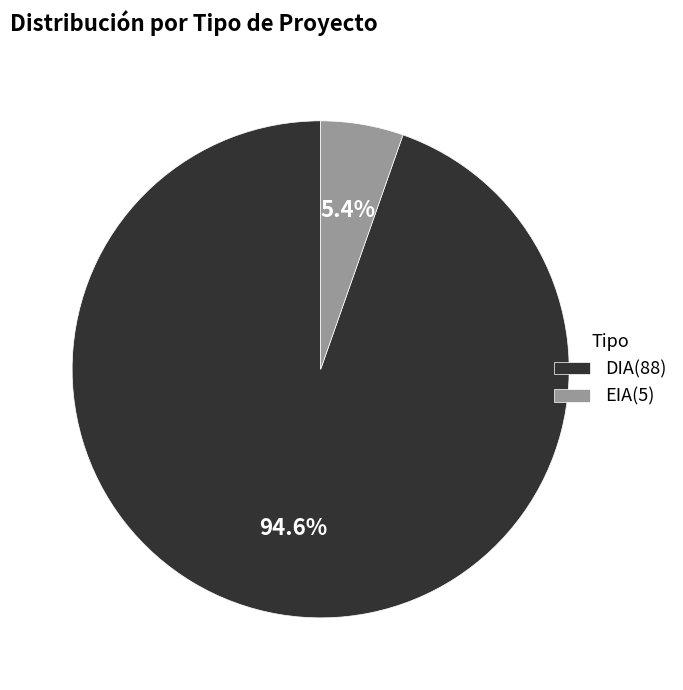

To the nearest percent, what is the difference between the largest and smallest slice percentages?

89%